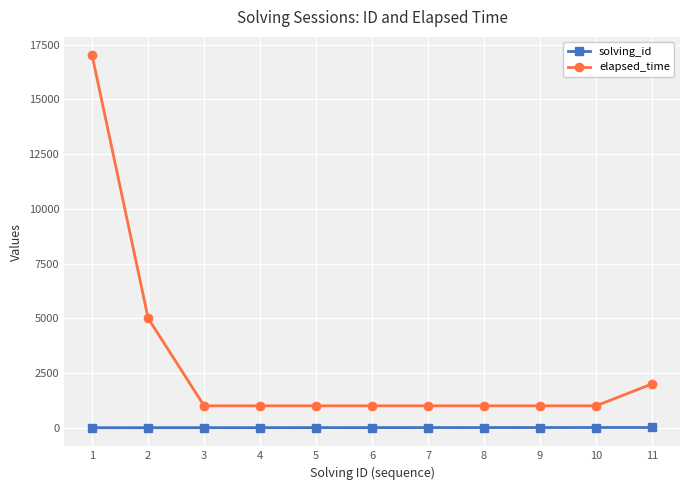

True or false: solving_id and elapsed_time intersect in this chart.

False